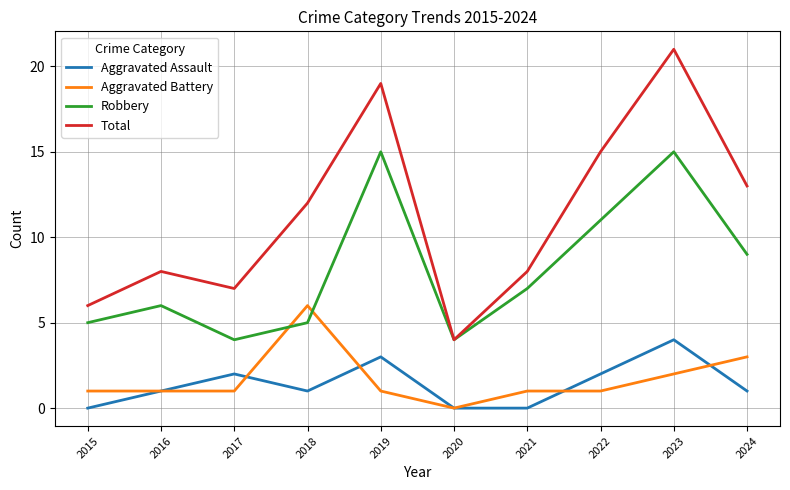

At which category does the chart reach its peak across all series?

2023